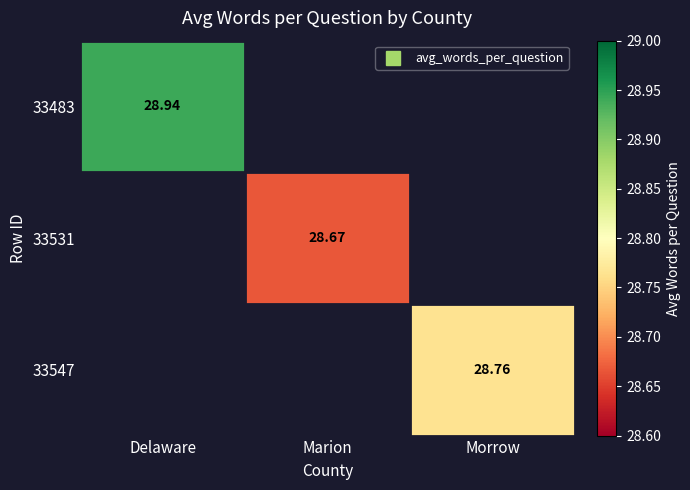

How many data points does each series have?

3